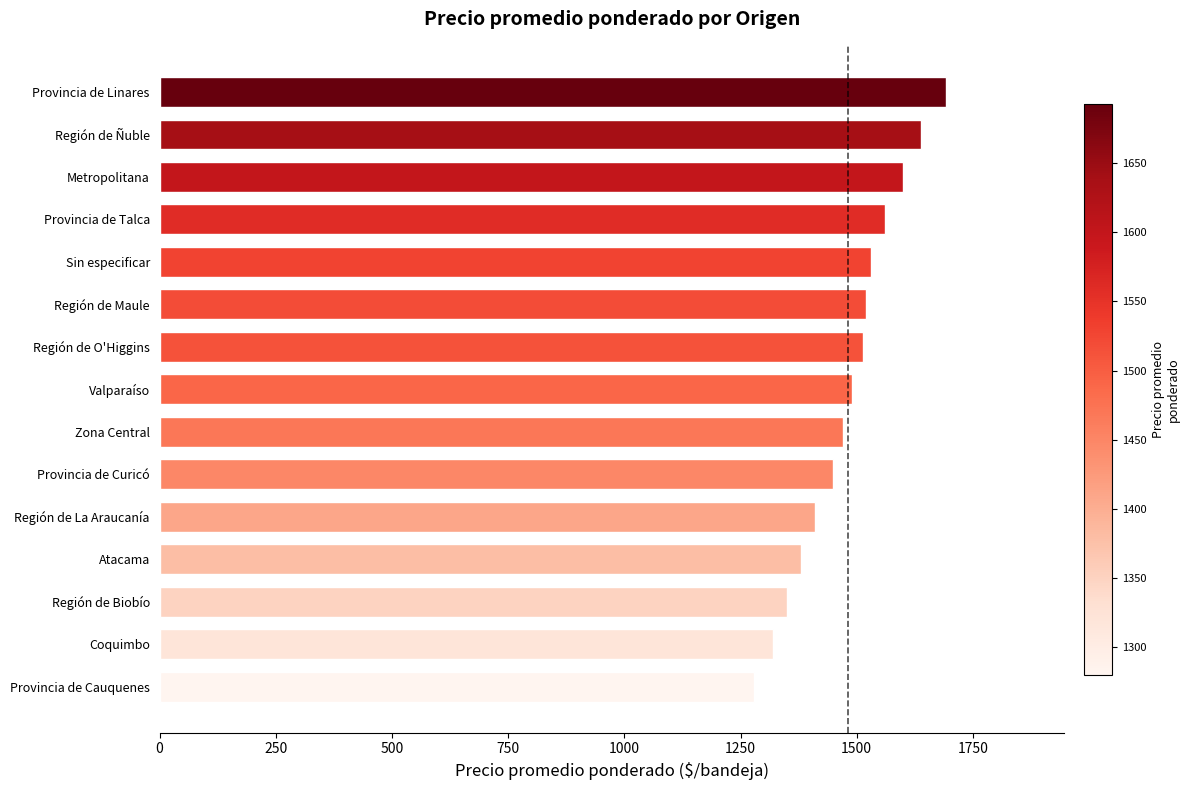

Which has a higher value, Atacama or Valparaíso?

Valparaíso